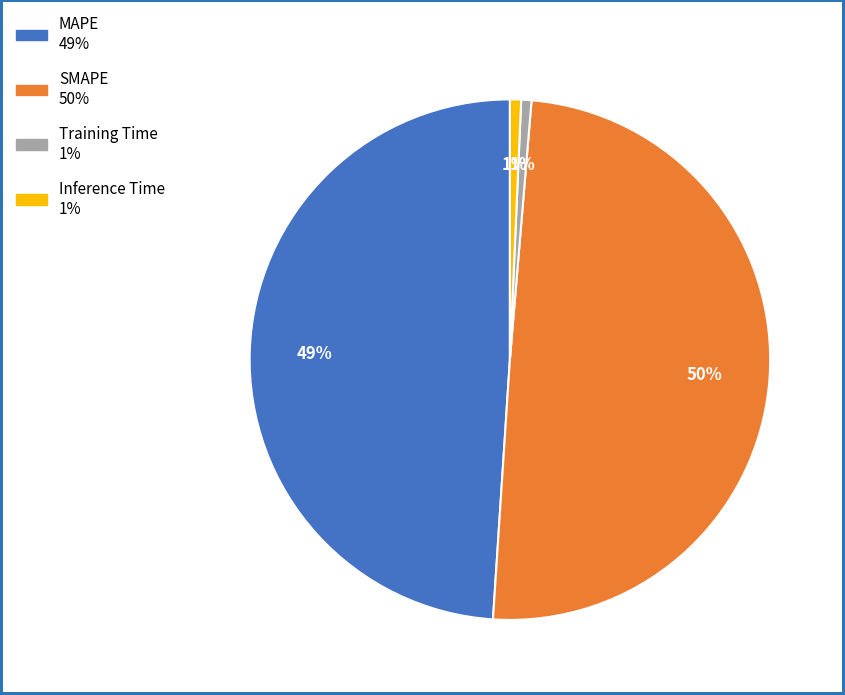

Does Inference Time account for over 50% of the chart?

No